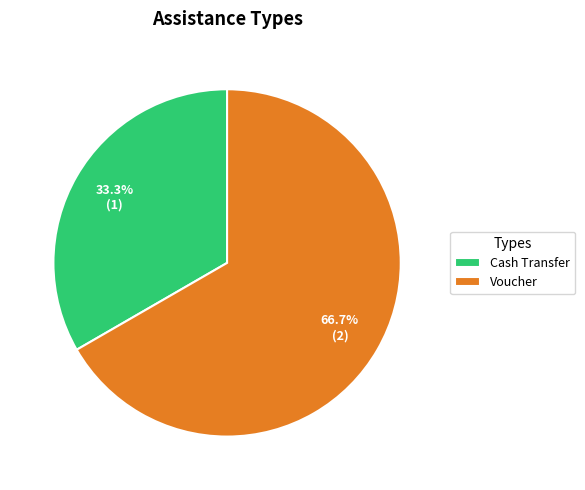

Between Voucher and Cash Transfer, which is larger?

Voucher